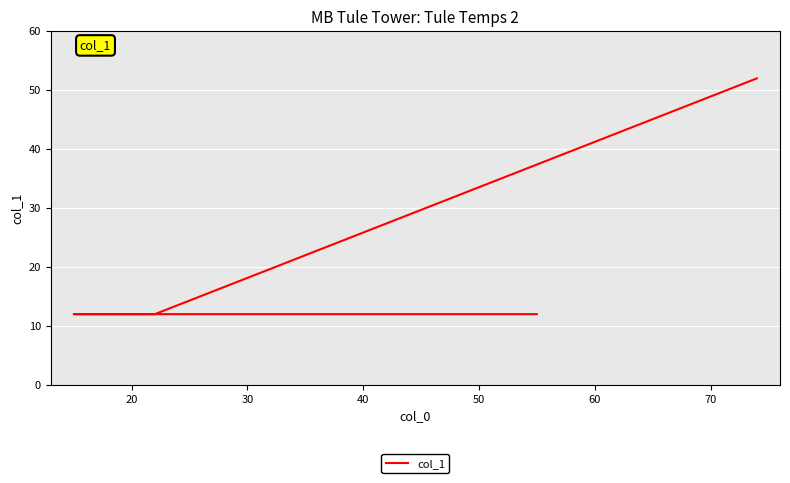

What is the smallest value displayed?

12